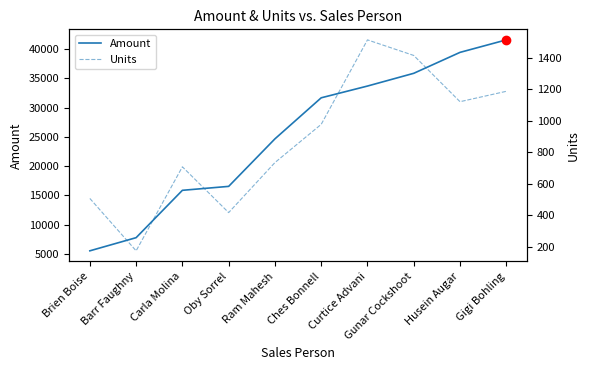

Which series has the largest total across all categories?

Amount